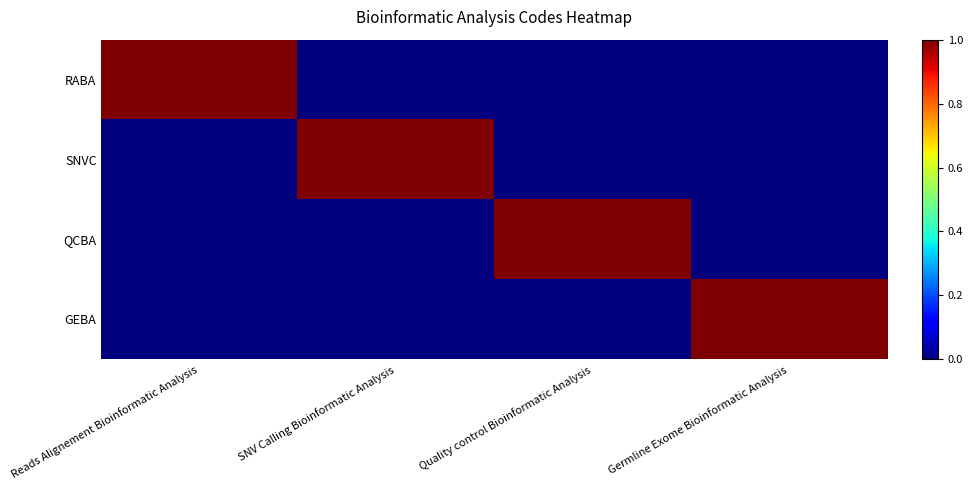

What is the difference between the highest and lowest values at SNV Calling Bioinformatic Analysis?

1